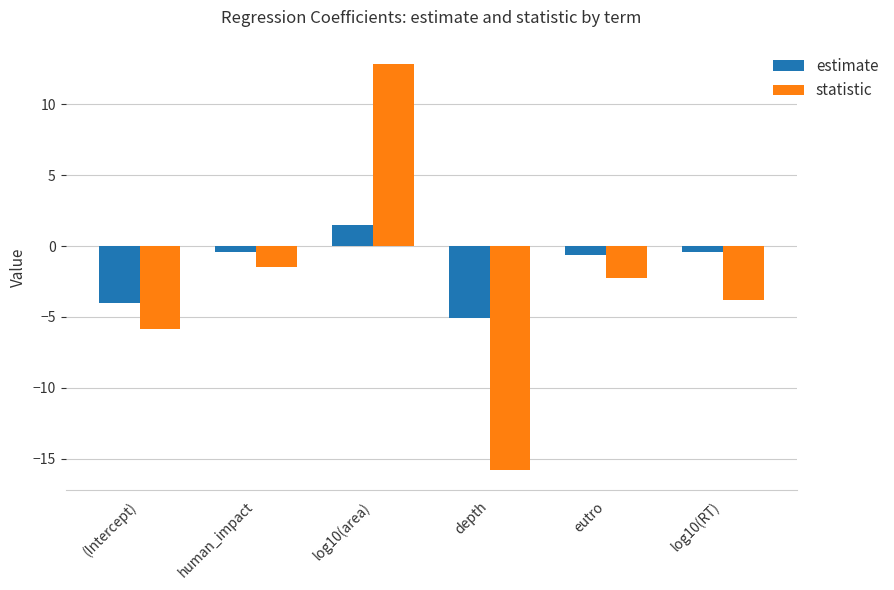

How many values in the estimate series exceed 0?

1